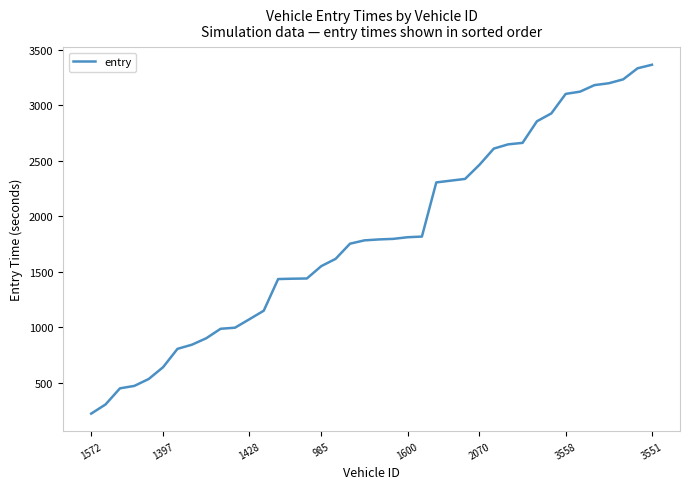

What is the minimum value shown in the chart?

219.4